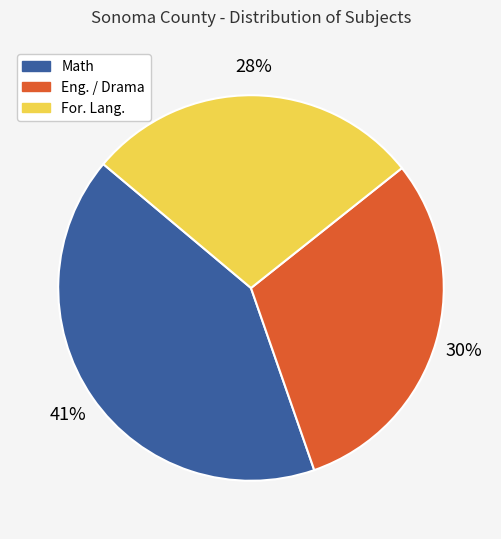

Rank the categories by value from highest to lowest.

Math, Eng. / Drama, For. Lang.